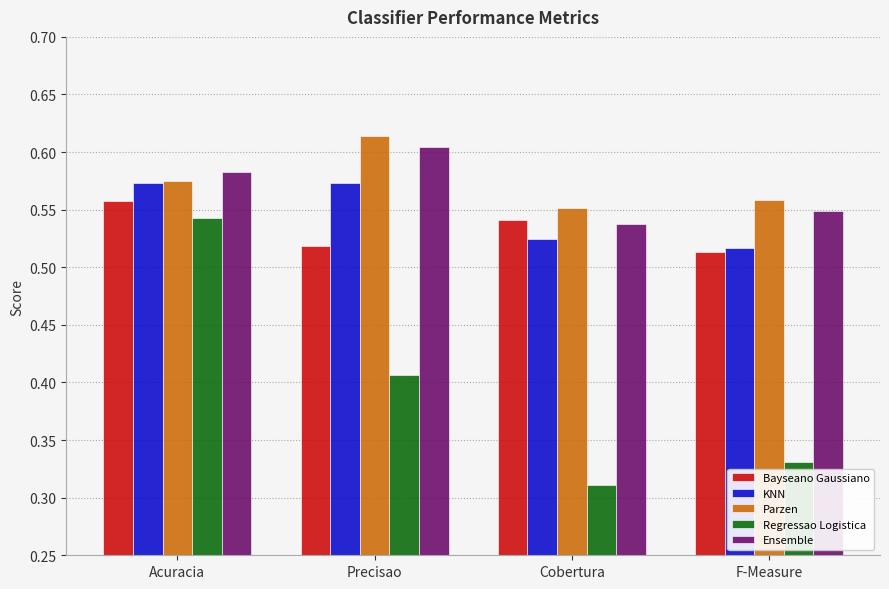

At which label does Regressao Logistica reach its minimum?

Cobertura